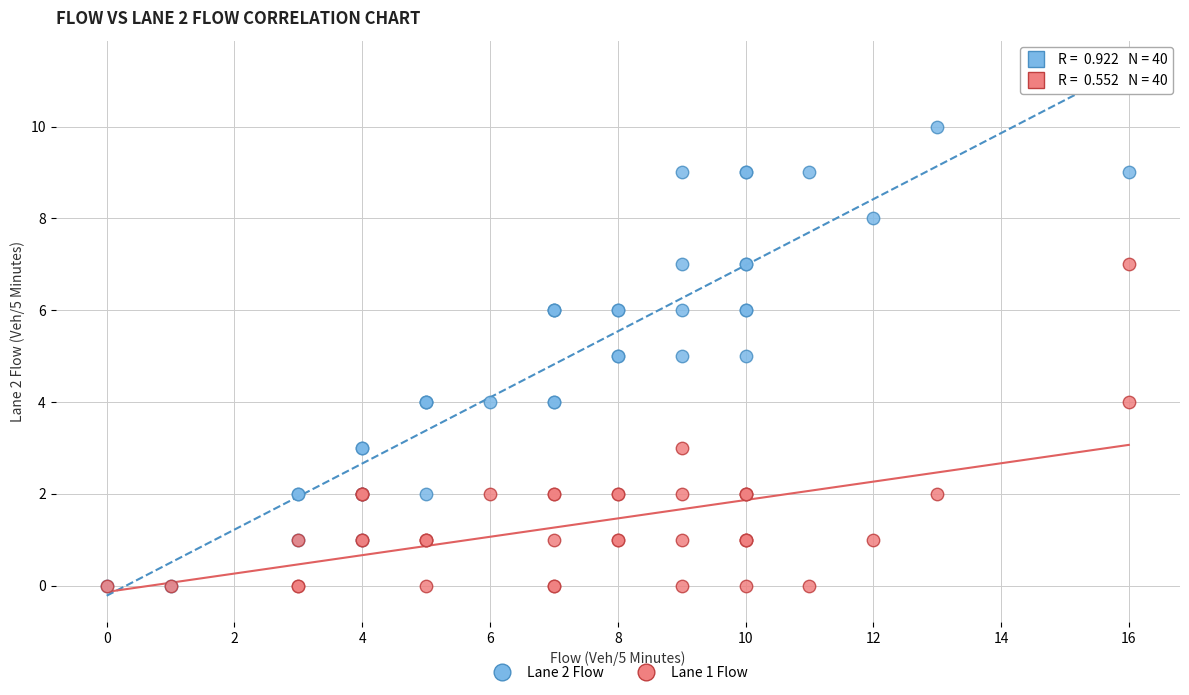

Which series reaches the maximum Y coordinate?

Lane 2 Flow